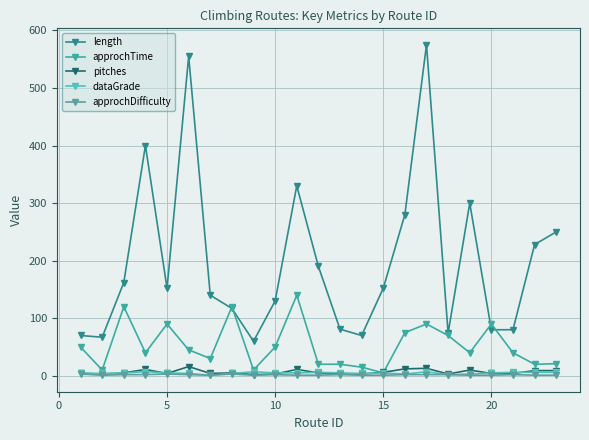

What is the sum of all approchTime values?

1211